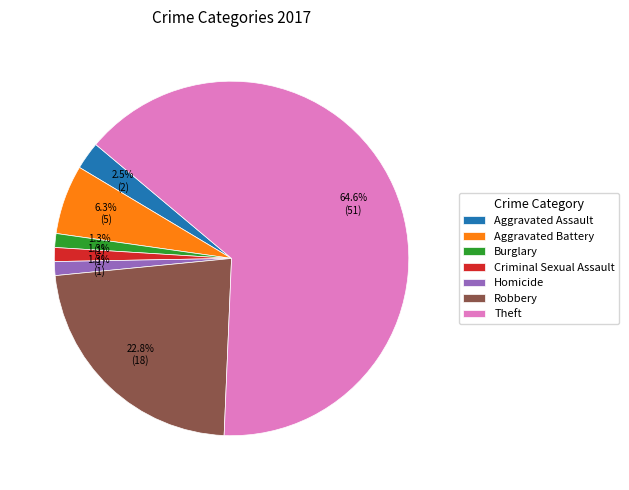

What is the largest slice in the pie chart?

Theft